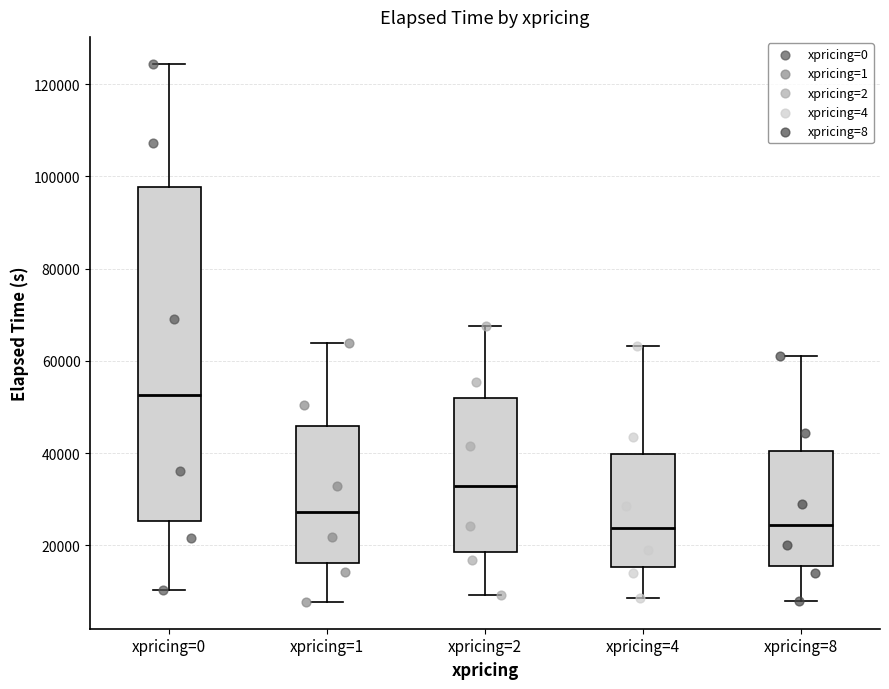

Reading left to right, transcribe this box plot: for each box, give where its median line is, the range the box spans, and where its two whiskers end, as read against the y-axis. The values are not printed on the chart, so give them approximately, as read against the axis.

xpricing=0: median 52000, box 26000 to 98000, whiskers 10000 to 124000
xpricing=1: median 28000, box 16000 to 46000, whiskers 8000 to 64000
xpricing=2: median 32000, box 18000 to 52000, whiskers 10000 to 68000
xpricing=4: median 24000, box 16000 to 40000, whiskers 8000 to 64000
xpricing=8: median 24000, box 16000 to 40000, whiskers 8000 to 62000